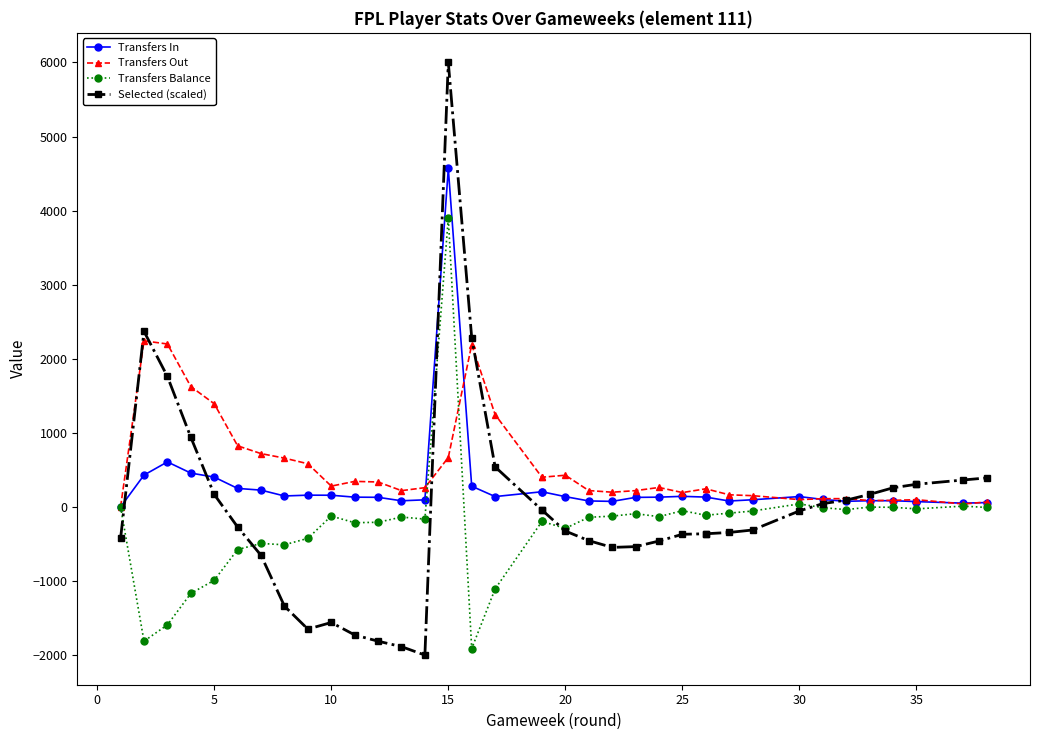

The value of Transfers Balance at 25 is -33.9. True or false?

False